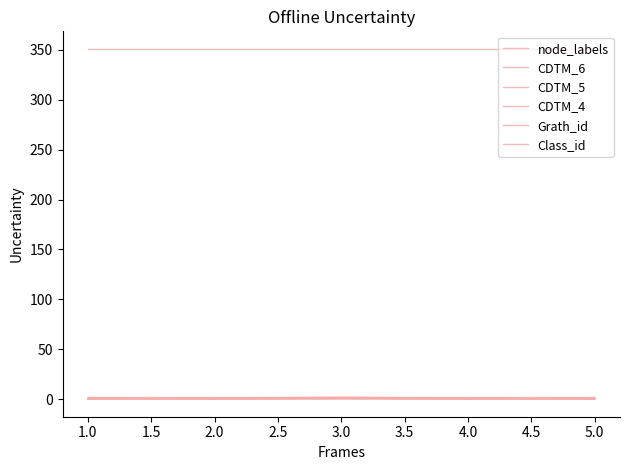

How many categories are shown in the chart?

5